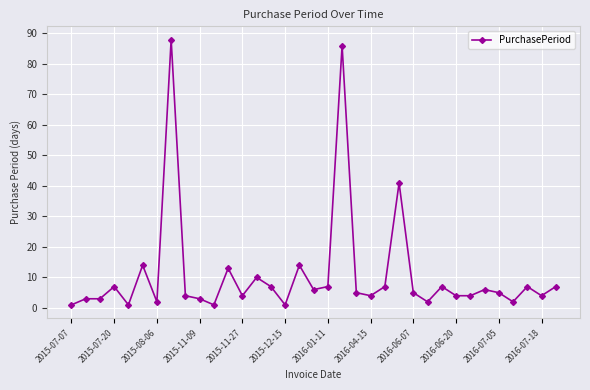

What is the maximum value shown in the chart?

88